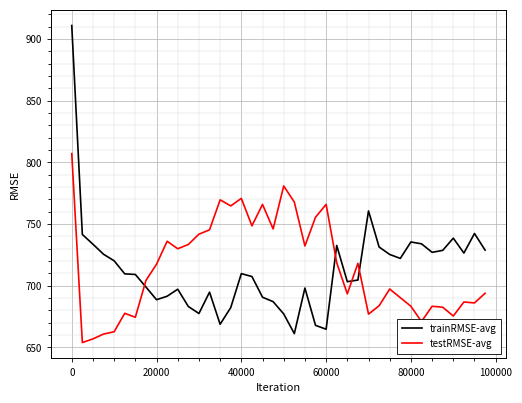

After their last crossing, which series has the higher values: testRMSE-avg or trainRMSE-avg?

trainRMSE-avg